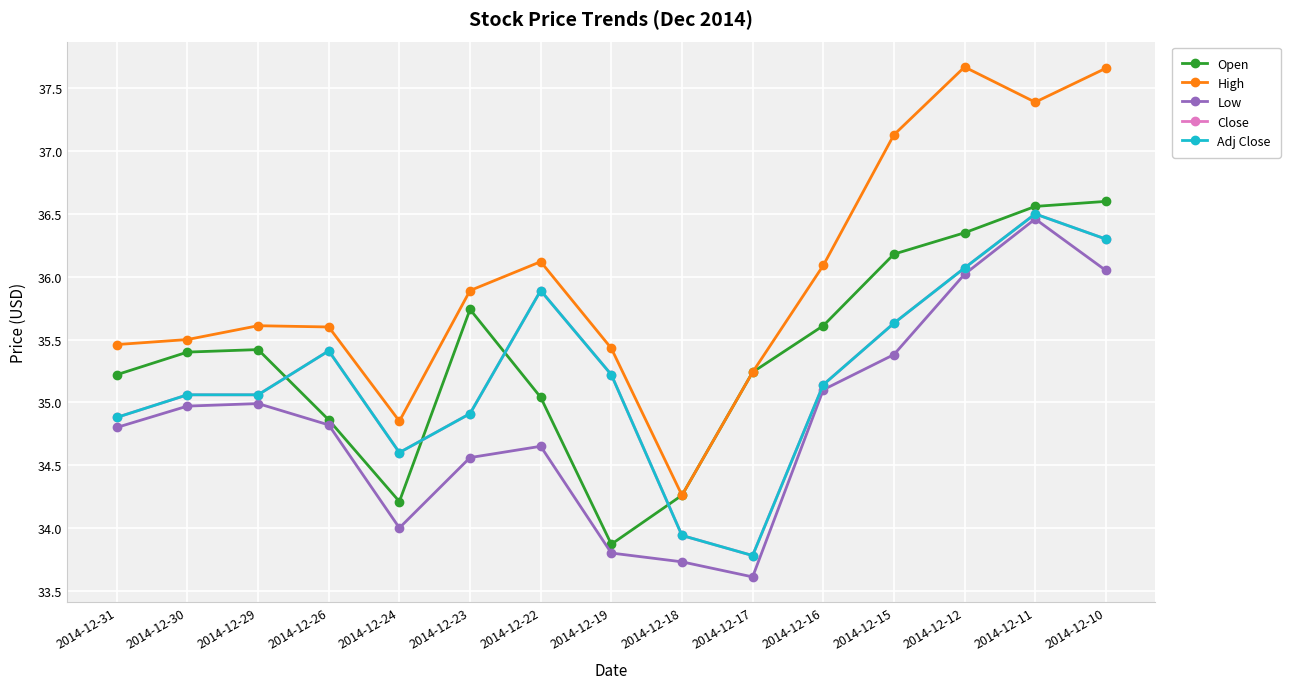

True or false: Adj Close has a value of 35.1 at 2014-12-29.

True